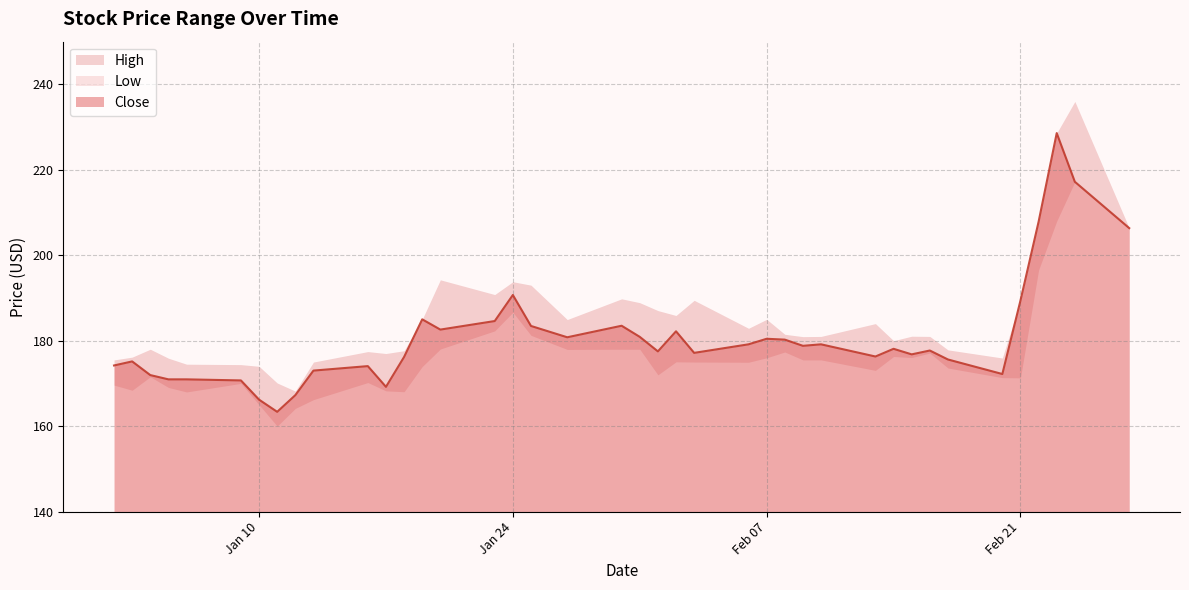

Which series has the largest total across all categories?

High